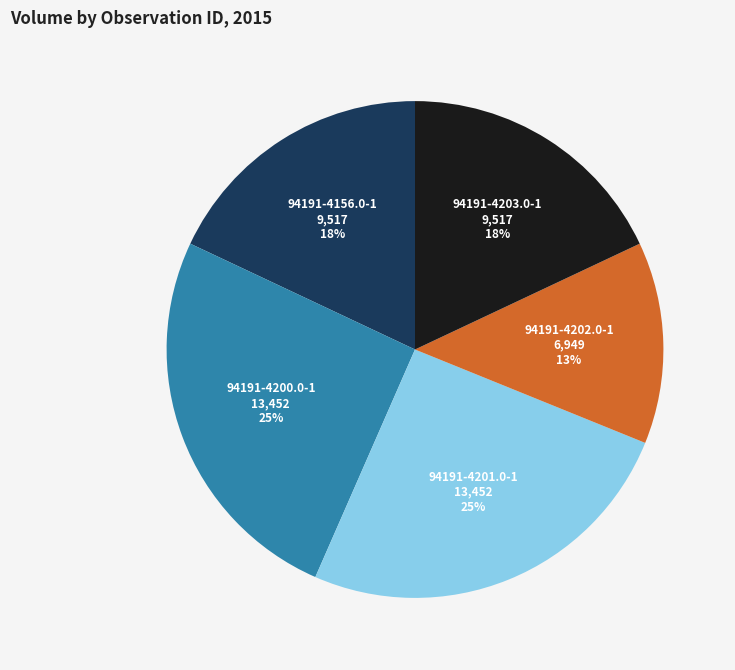

Is it true that 94191-4200.0-1 is 25% of the pie?

True